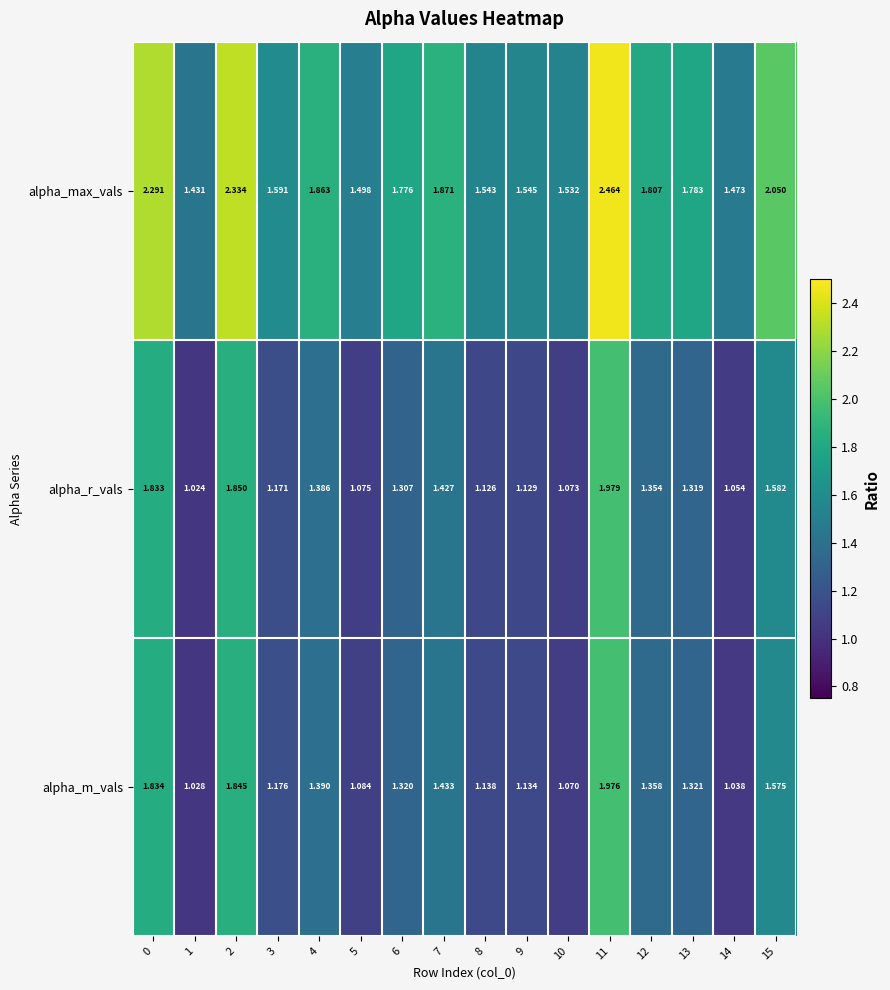

Which series has the widest spread of values?

alpha_max_vals